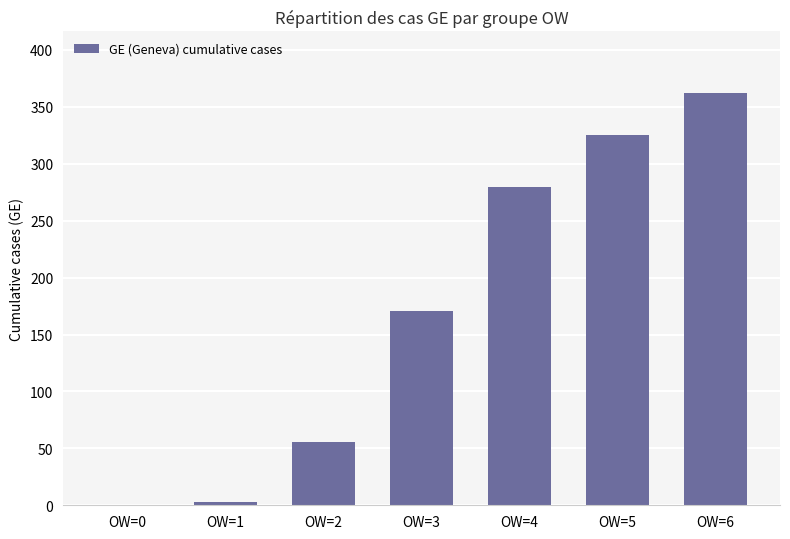

How many distinct data groups are displayed?

1